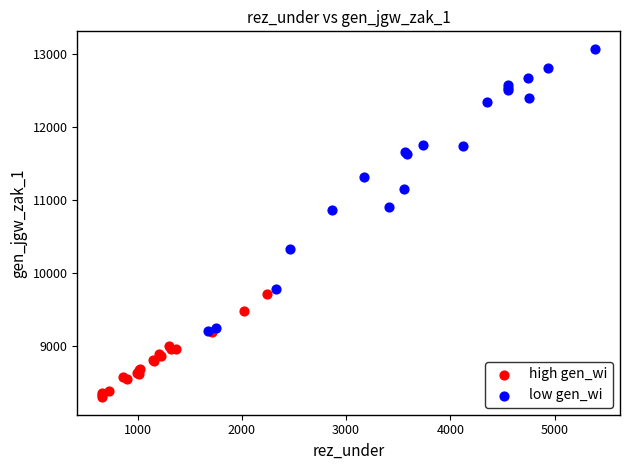

Which series has the widest spread of Y values?

low gen_wi